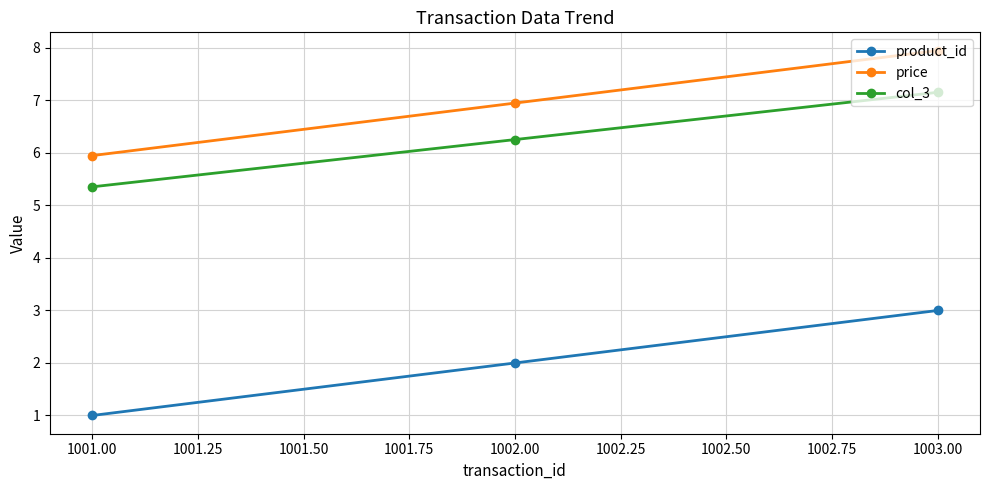

What is the total value across all series at 1001.00?

12.3